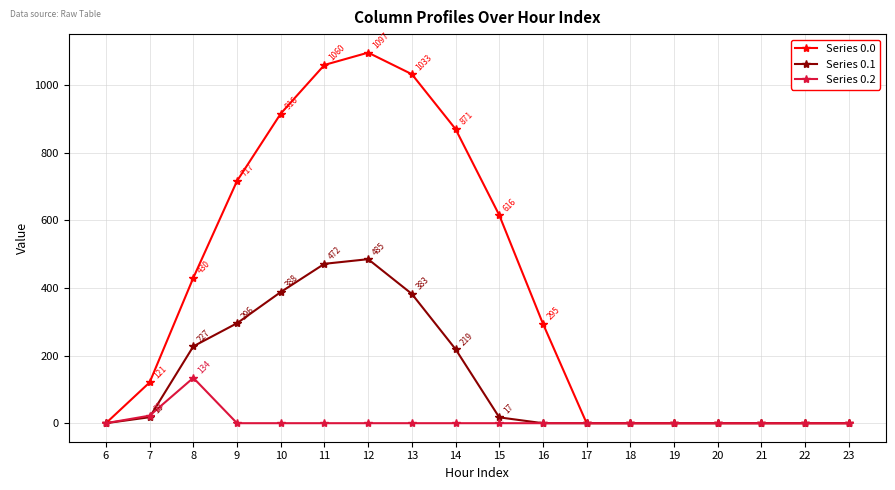

The value of Series 0.1 at 20 is 0.0. True or false?

True